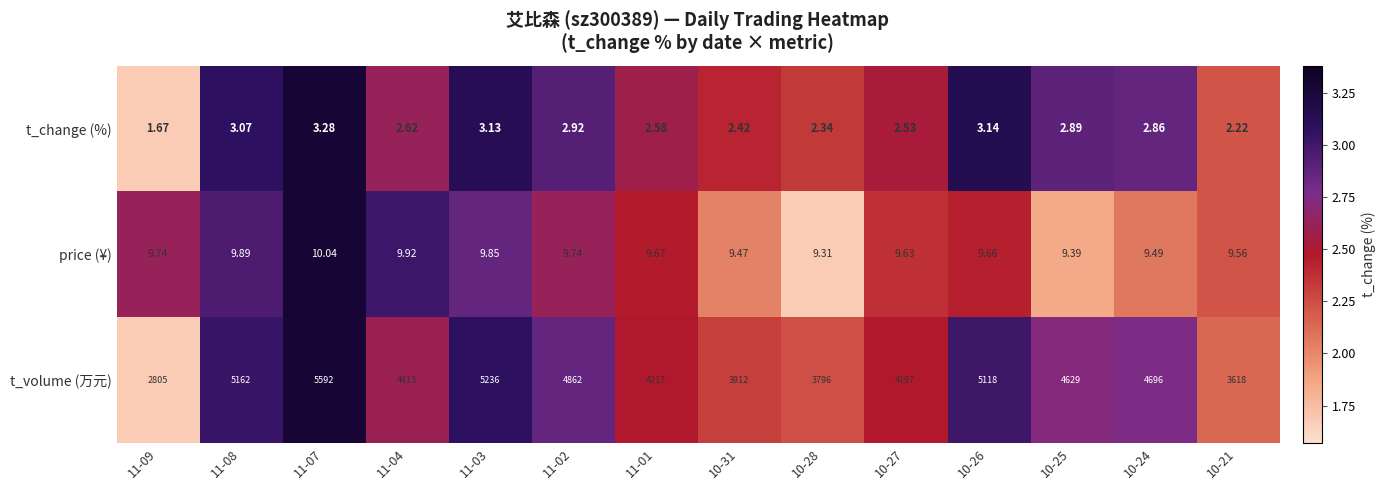

Is the value of price (¥) at 10-21 greater than the value of t_volume (万元) at 11-08?

No